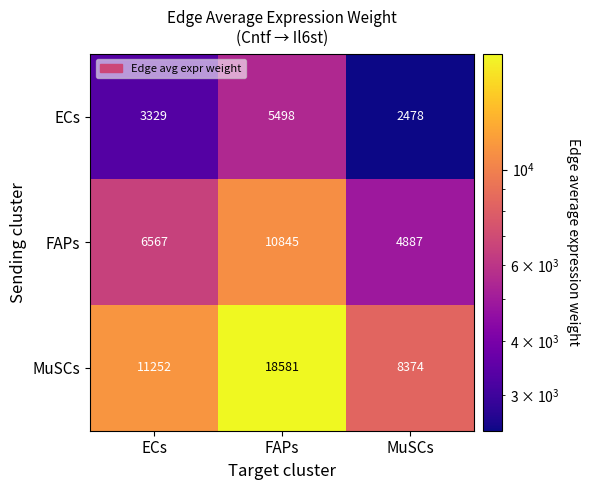

What is the spread (max minus min) of values at FAPs?

13083